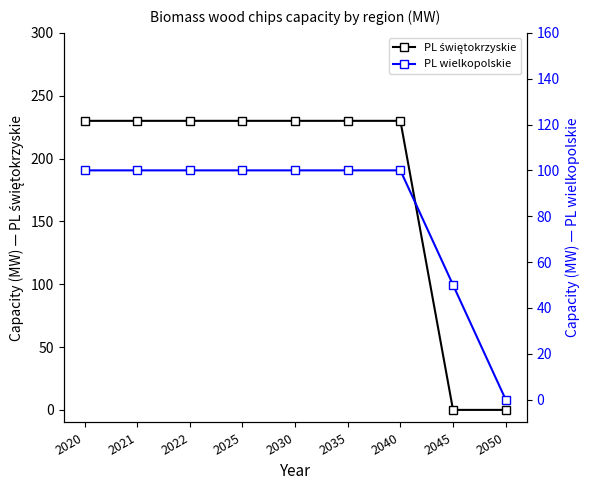

What is the average value of the PL wielkopolskie series?

83